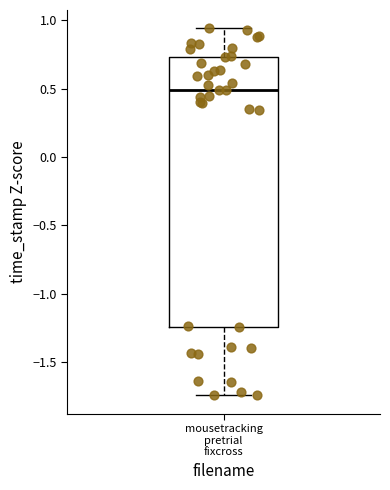

Read this box plot against the y-axis: the position of the median line, the range covered by the box, and the ends of both whiskers. The values are not printed on the chart, so give them approximately, as read against the axis.

median 0.50, box -1.25 to 0.75, whiskers -1.75 to 0.95